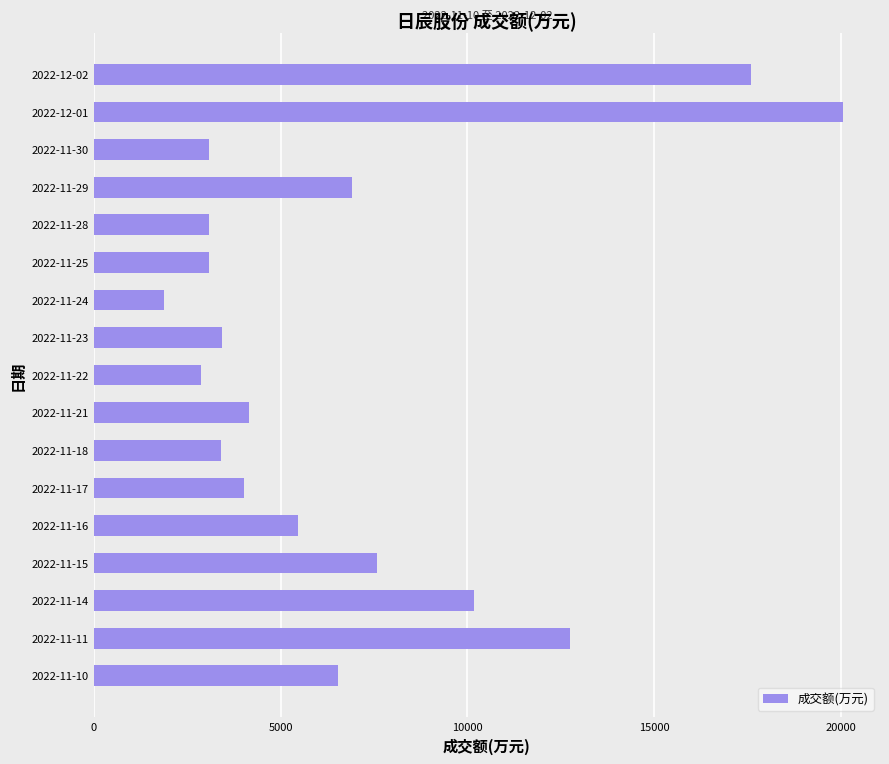

Does the chart contain any negative values?

No